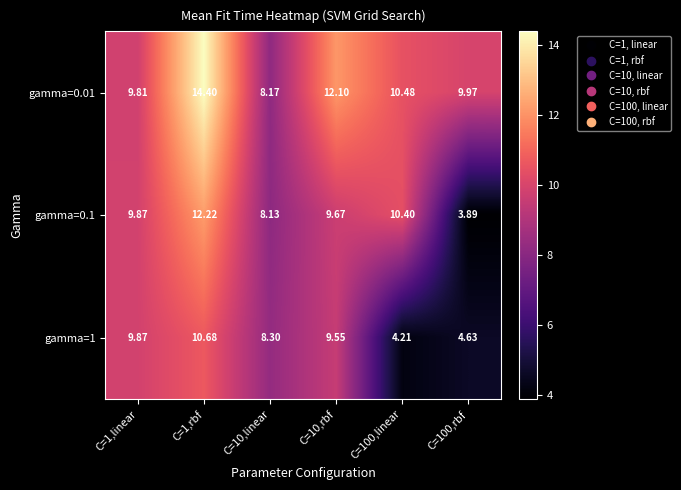

Is the value of gamma=0.1 at C=10,linear greater than the value of gamma=1 at C=10,rbf?

No